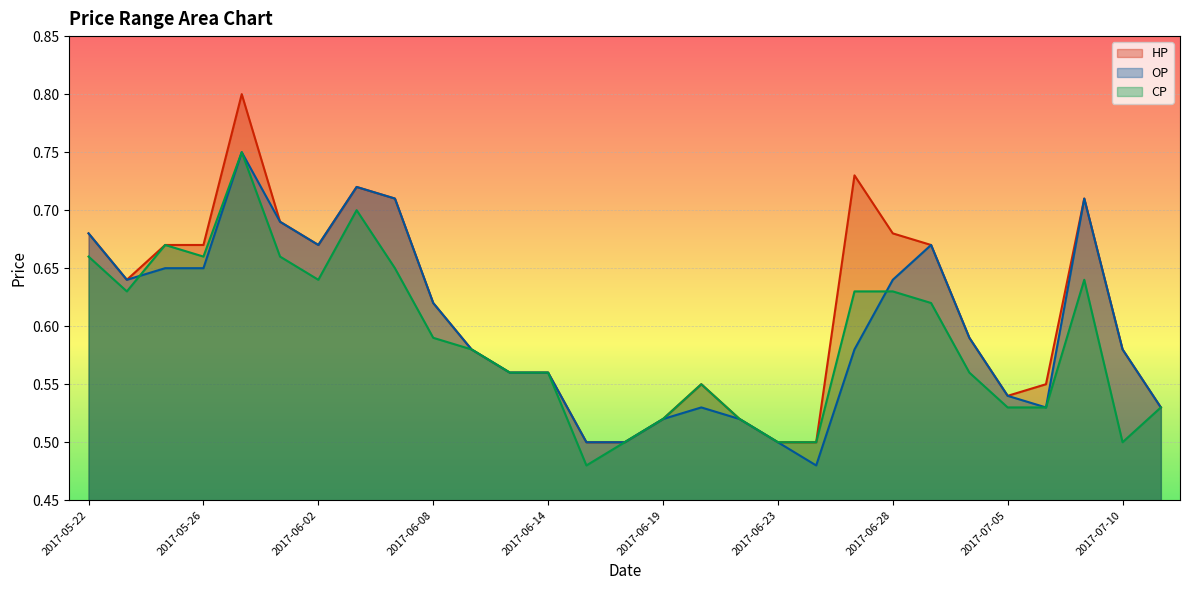

What are all the series names shown in the legend?

HP, OP, CP